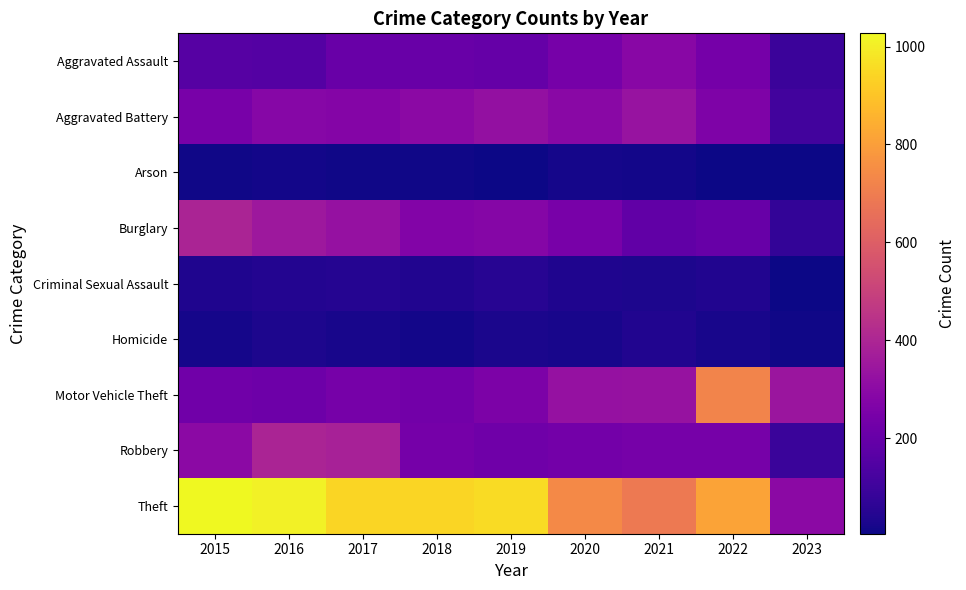

Reading left to right, transcribe all the data shown in this chart.

Aggravated Assault: 2015=160	2016=154	2017=207	2018=206	2019=197	2020=242	2021=292	2022=239	2023=93
Aggravated Battery: 2015=246	2016=288	2017=277	2018=297	2019=321	2020=294	2021=336	2022=261	2023=110
Arson: 2015=11	2016=13	2017=9	2018=9	2019=8	2020=20	2021=14	2022=5	2023=5
Burglary: 2015=393	2016=352	2017=327	2018=273	2019=281	2020=245	2021=185	2022=201	2023=73
Criminal Sexual Assault: 2015=34	2016=43	2017=47	2018=40	2019=51	2020=36	2021=32	2022=40	2023=6
Homicide: 2015=17	2016=29	2017=24	2018=15	2019=27	2020=24	2021=37	2022=23	2023=11
Motor Vehicle Theft: 2015=228	2016=218	2017=243	2018=232	2019=260	2020=328	2021=329	2022=722	2023=344
Robbery: 2015=297	2016=394	2017=381	2018=237	2019=224	2020=233	2021=244	2022=244	2023=89
Theft: 2015=1027	2016=1009	2017=941	2018=941	2019=959	2020=736	2021=691	2022=812	2023=299